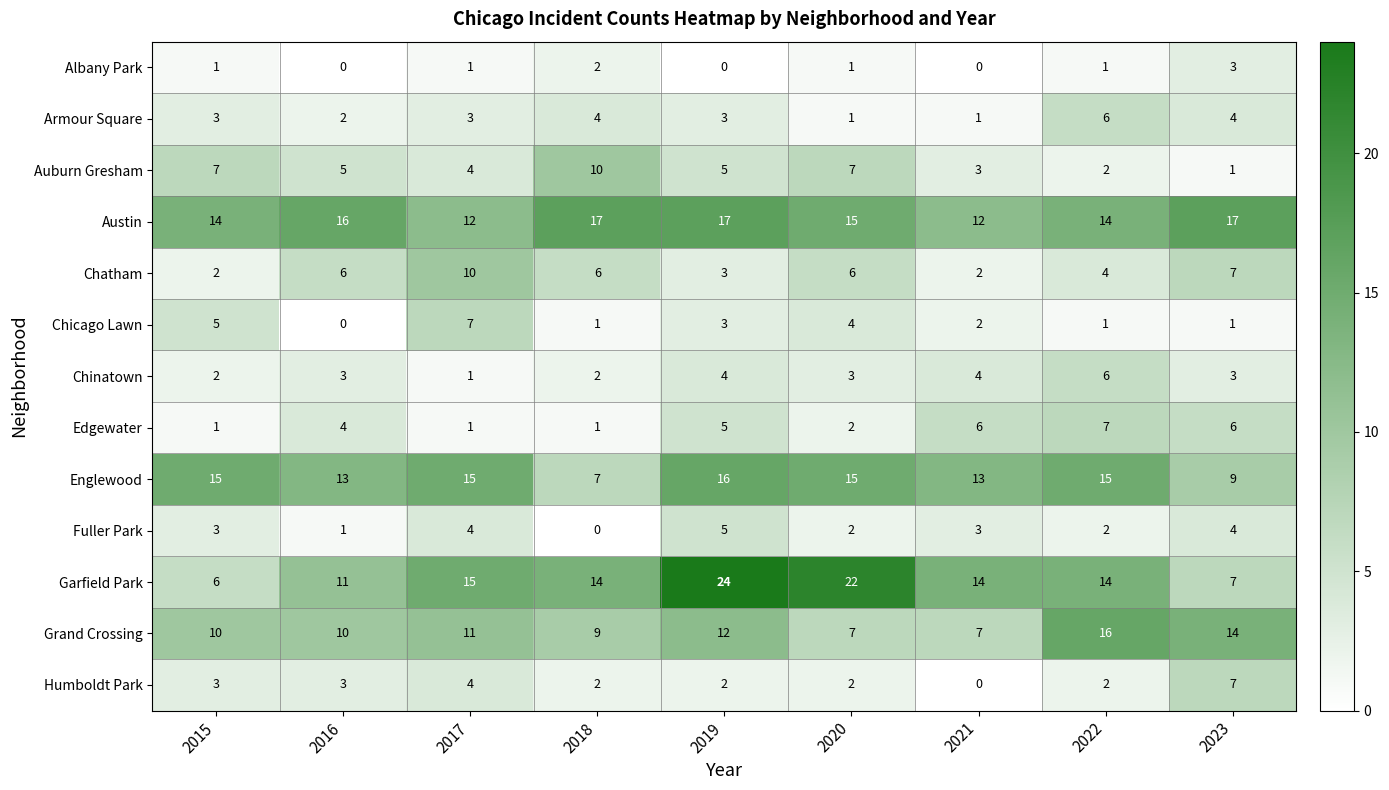

What is the maximum value shown in the chart?

24